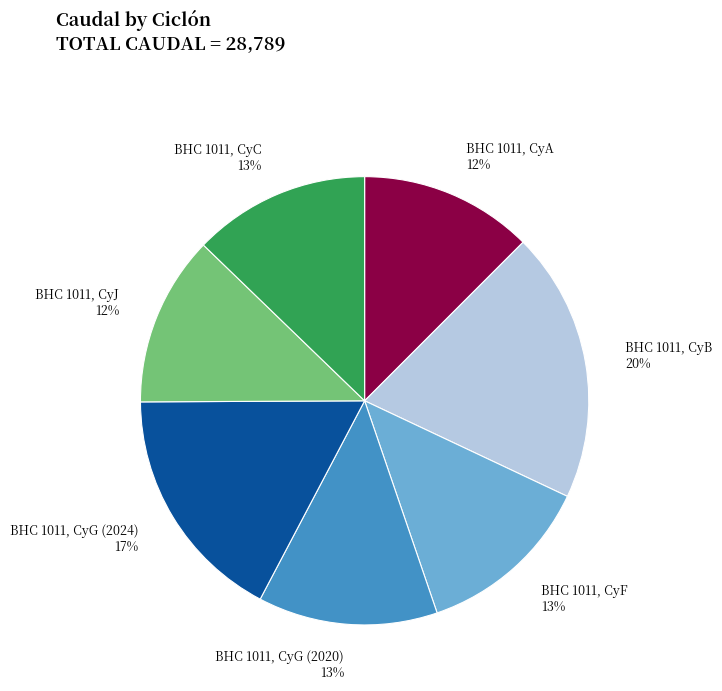

How many segments does this pie chart have?

7